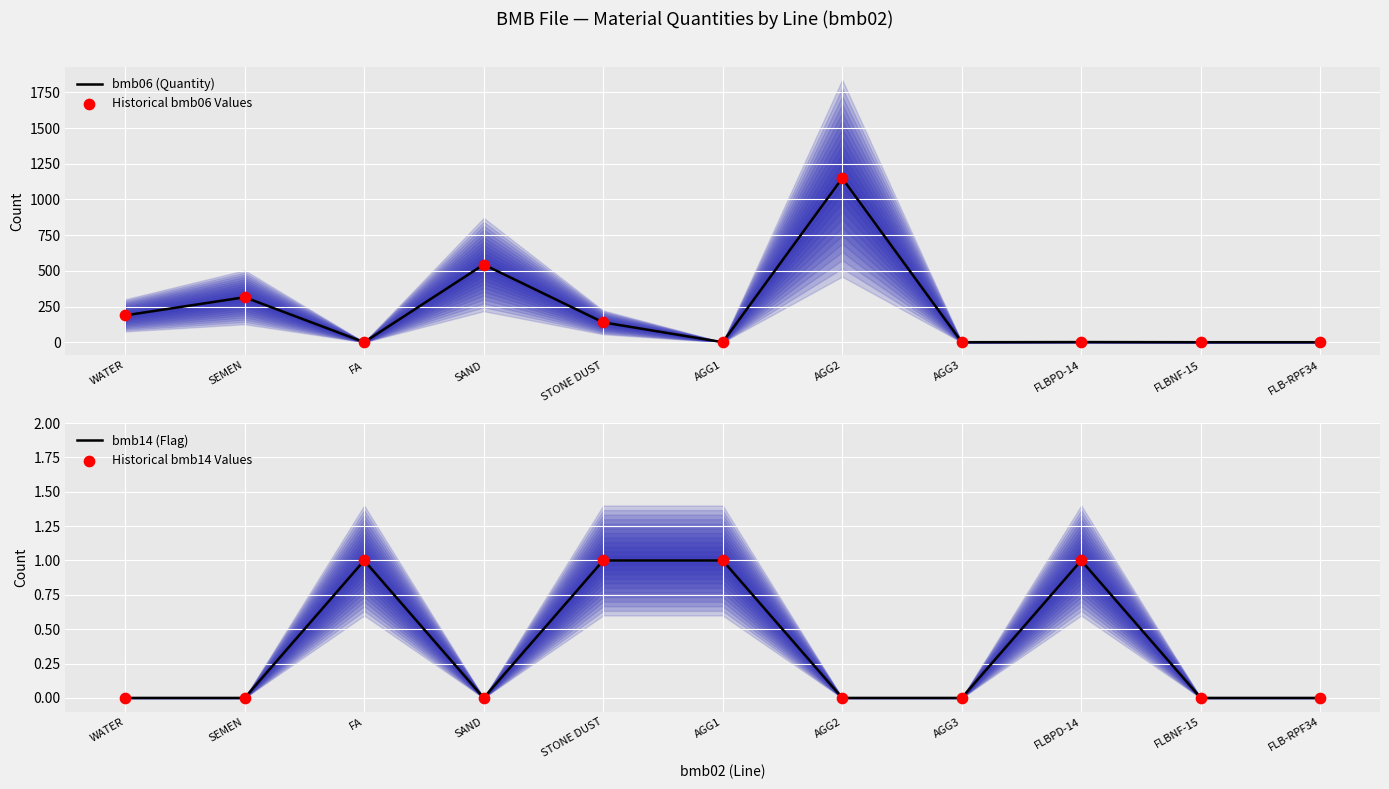

At how many categories does at least one series exceed 542?

2